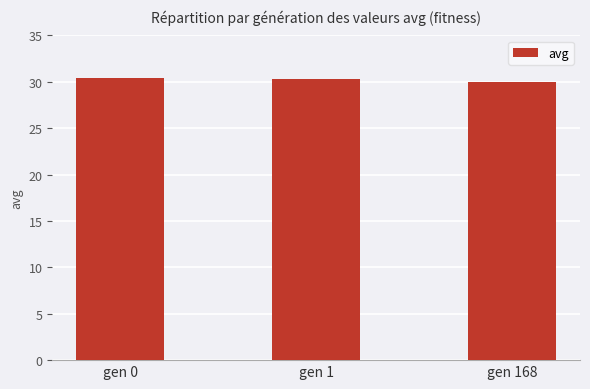

Is it true that the value at gen 1 is 12.3?

False